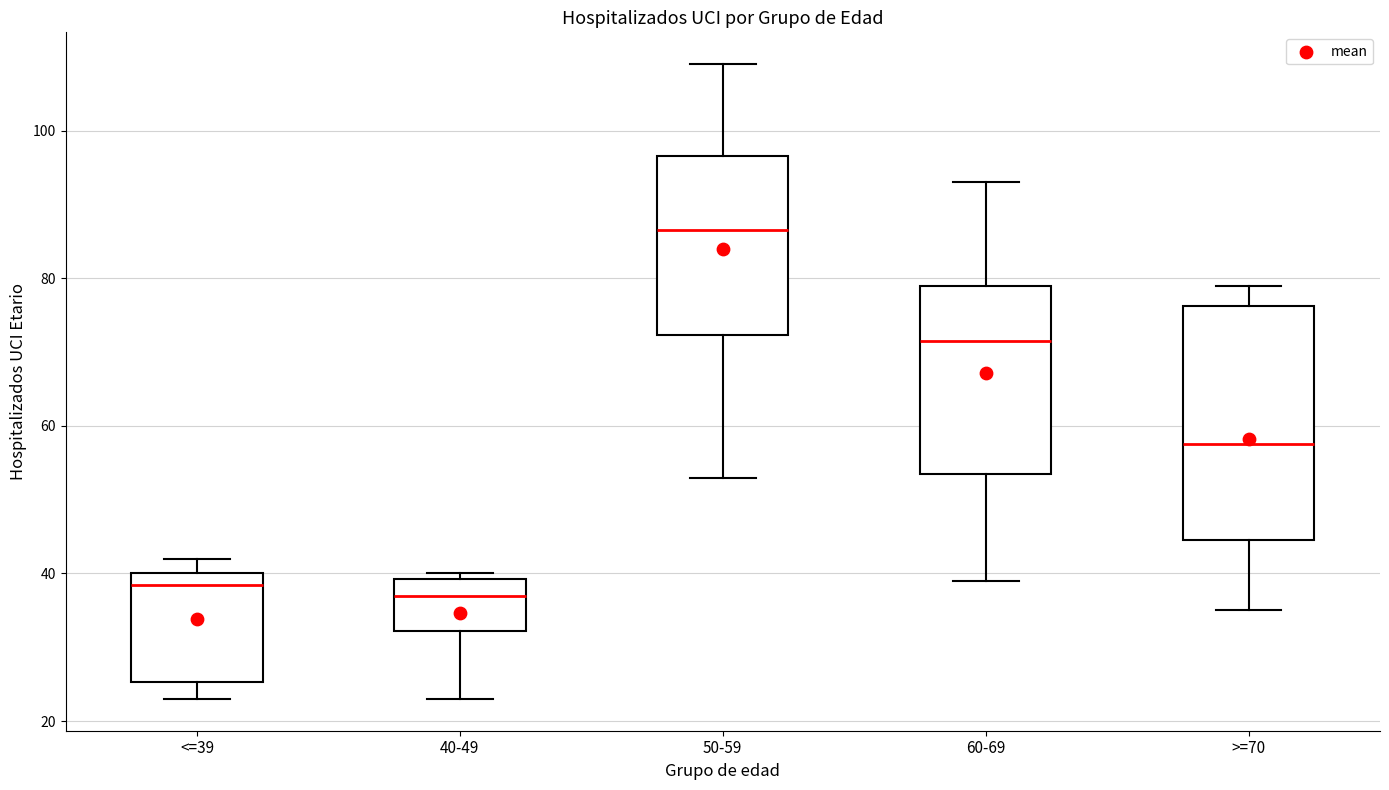

Which box has the highest median line?

50-59